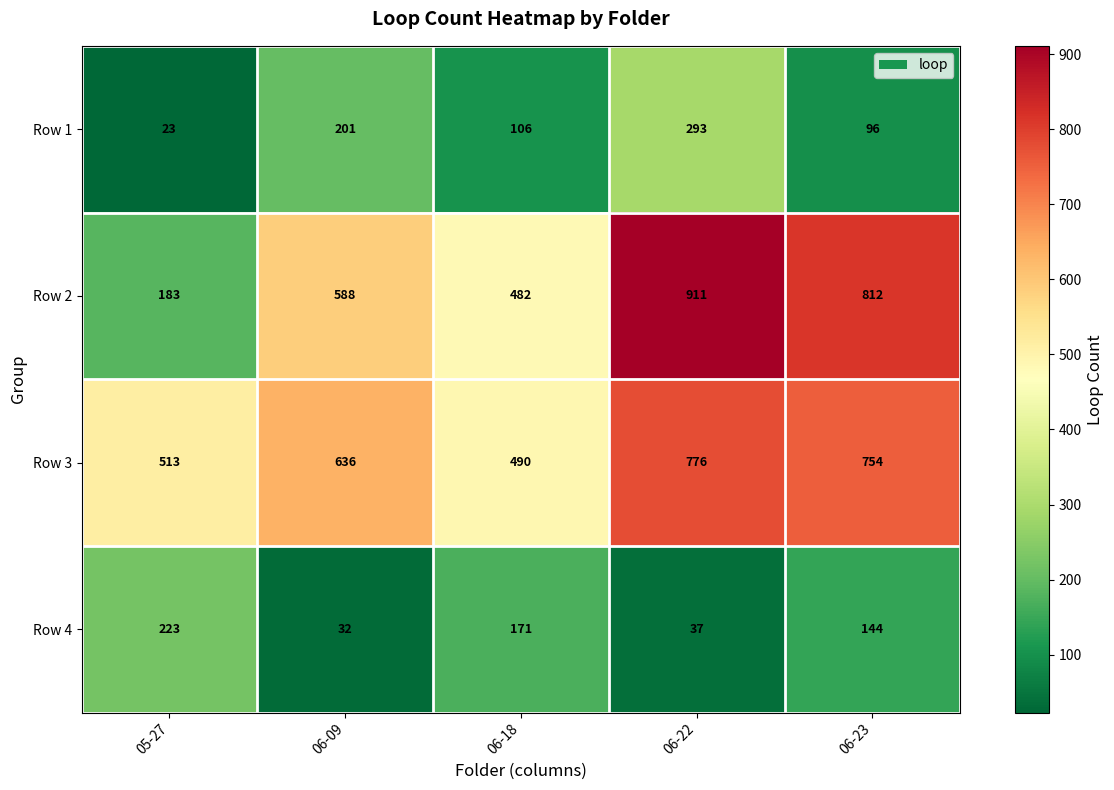

How many series are shown in this chart?

4